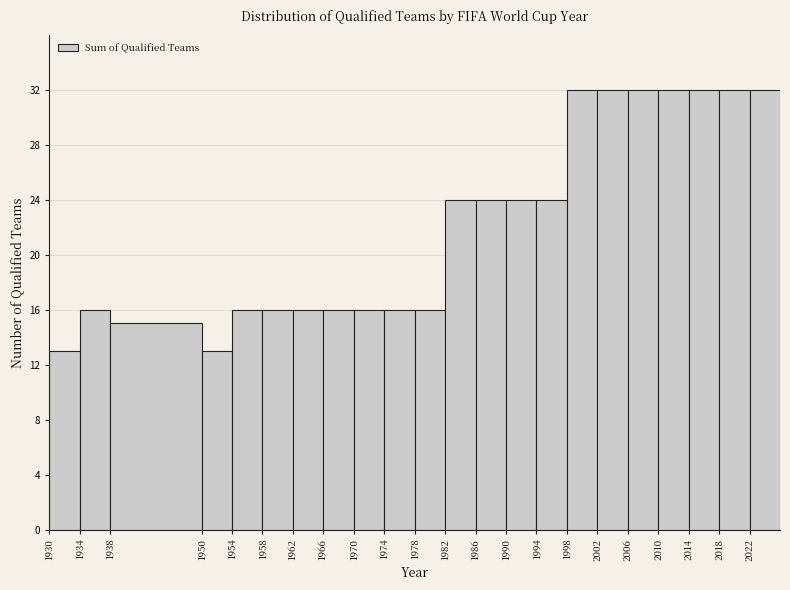

Reading left to right, transcribe this chart: for each bar, give the range it covers on the x-axis and its height. The values are not printed on the chart, so give them approximately, as read against the axis.

1930 to 1934: 13
1934 to 1938: 16
1938 to 1950: 15
1950 to 1954: 13
1954 to 1958: 16
1958 to 1962: 16
1962 to 1966: 16
1966 to 1970: 16
1970 to 1974: 16
1974 to 1978: 16
1978 to 1982: 16
1982 to 1986: 24
1986 to 1990: 24
1990 to 1994: 24
1994 to 1998: 24
1998 to 2002: 32
2002 to 2006: 32
2006 to 2010: 32
2010 to 2014: 32
2014 to 2018: 32
2018 to 2022: 32
2022 to 2026: 32